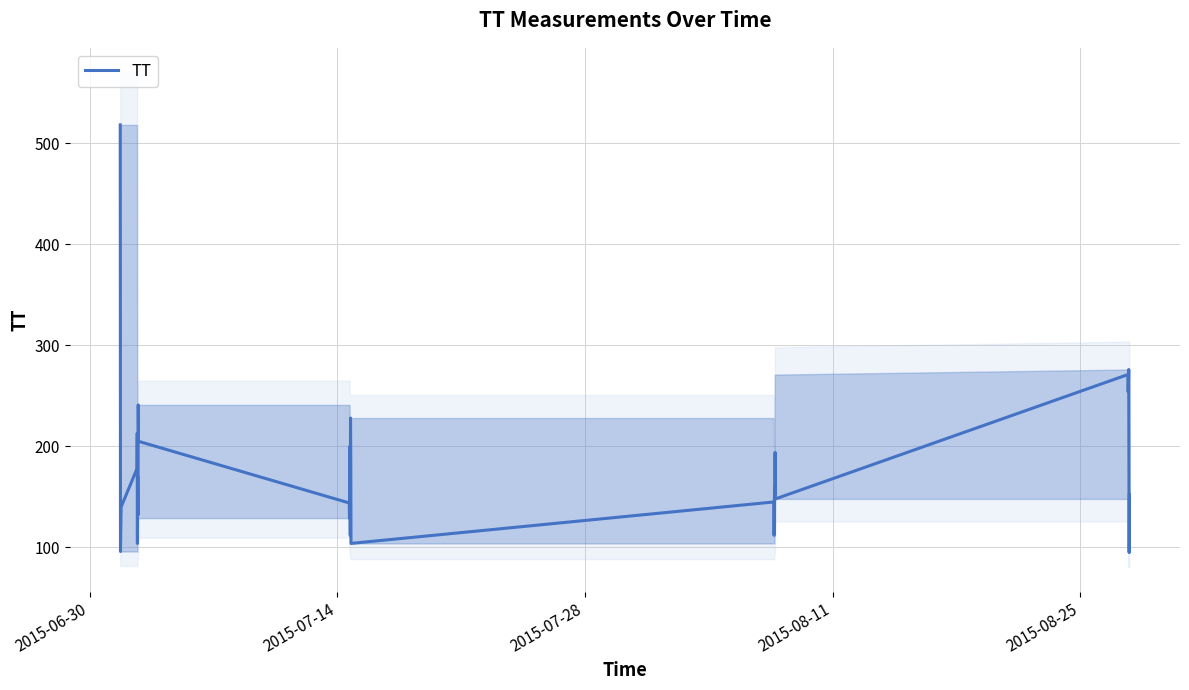

What is the minimum value for TT?

95